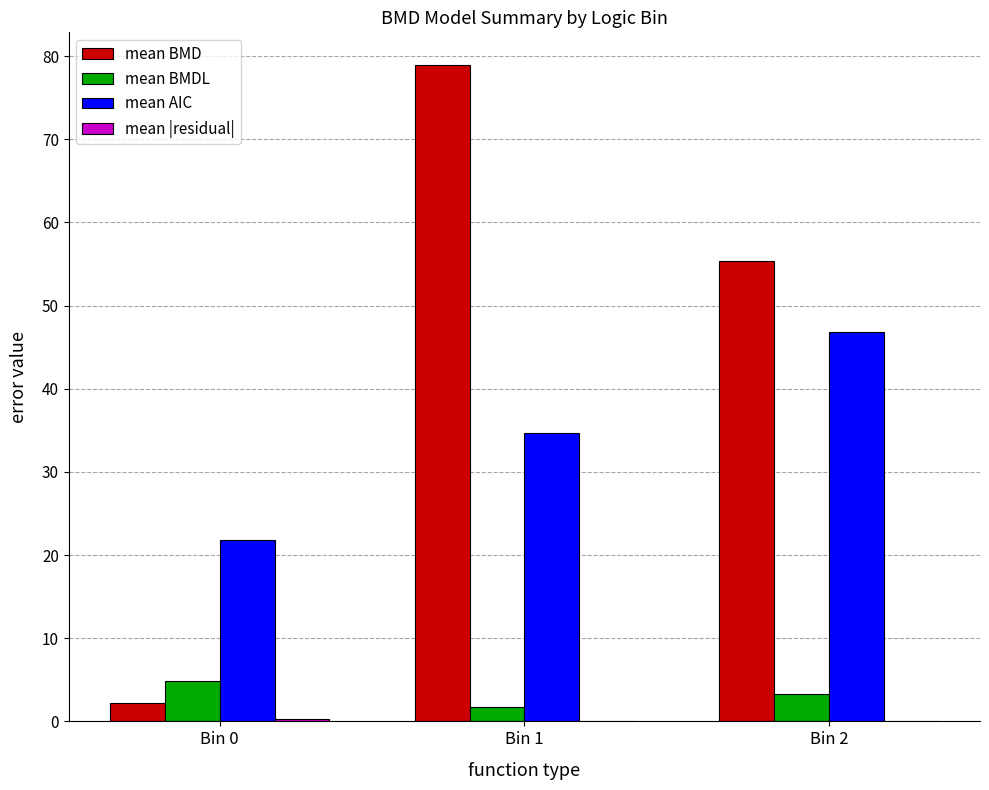

At which category is the sum across all series the highest?

Bin 1